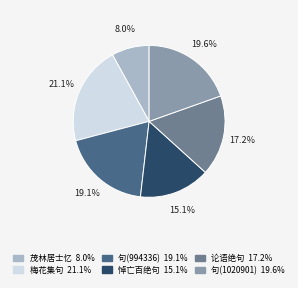

Does any single category account for the majority?

No